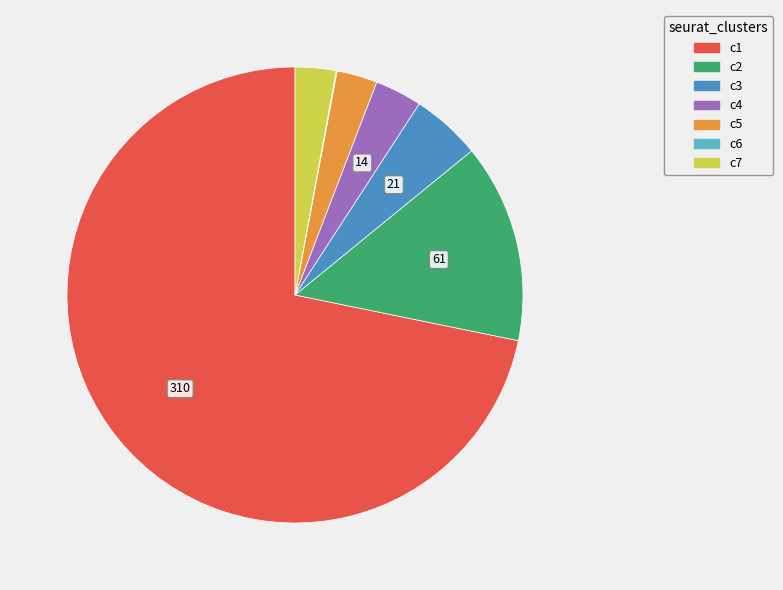

Do c4 and c3 together represent more than half of the pie?

No